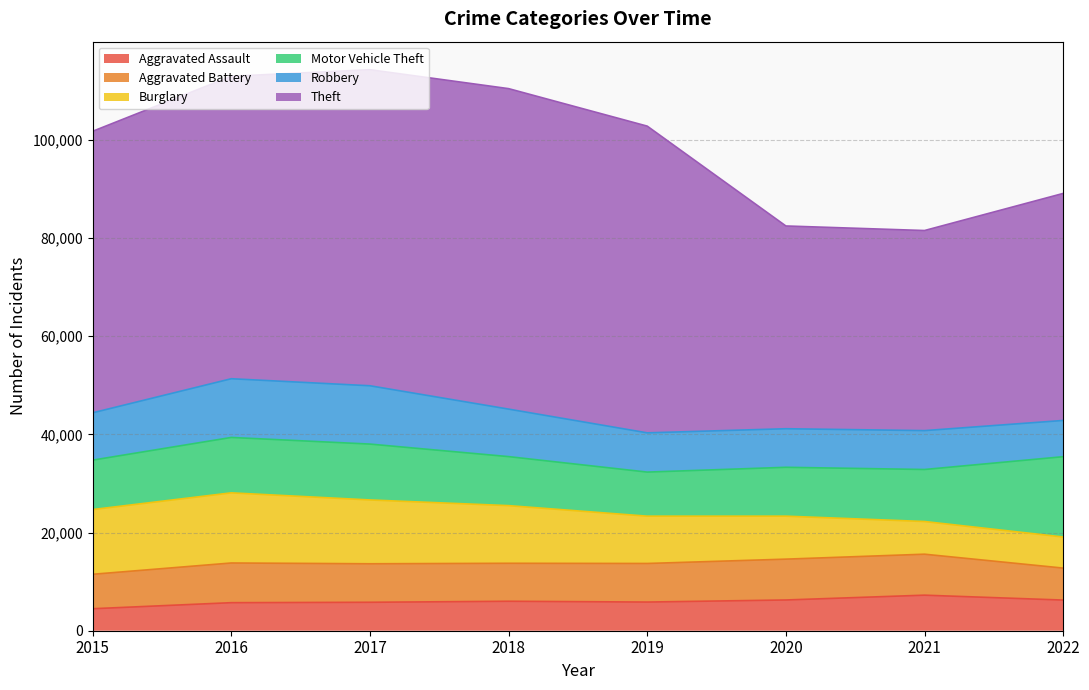

Does the chart display data point markers on the line(s)?

No